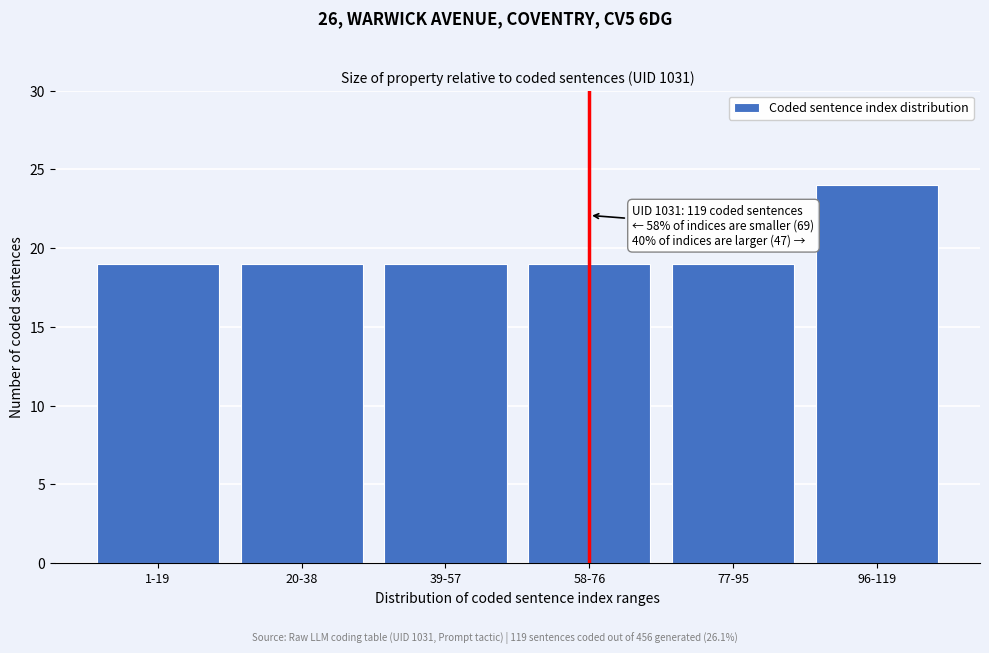

Reading left to right, extract all data points from this chart.

19	19	19	19	19	24